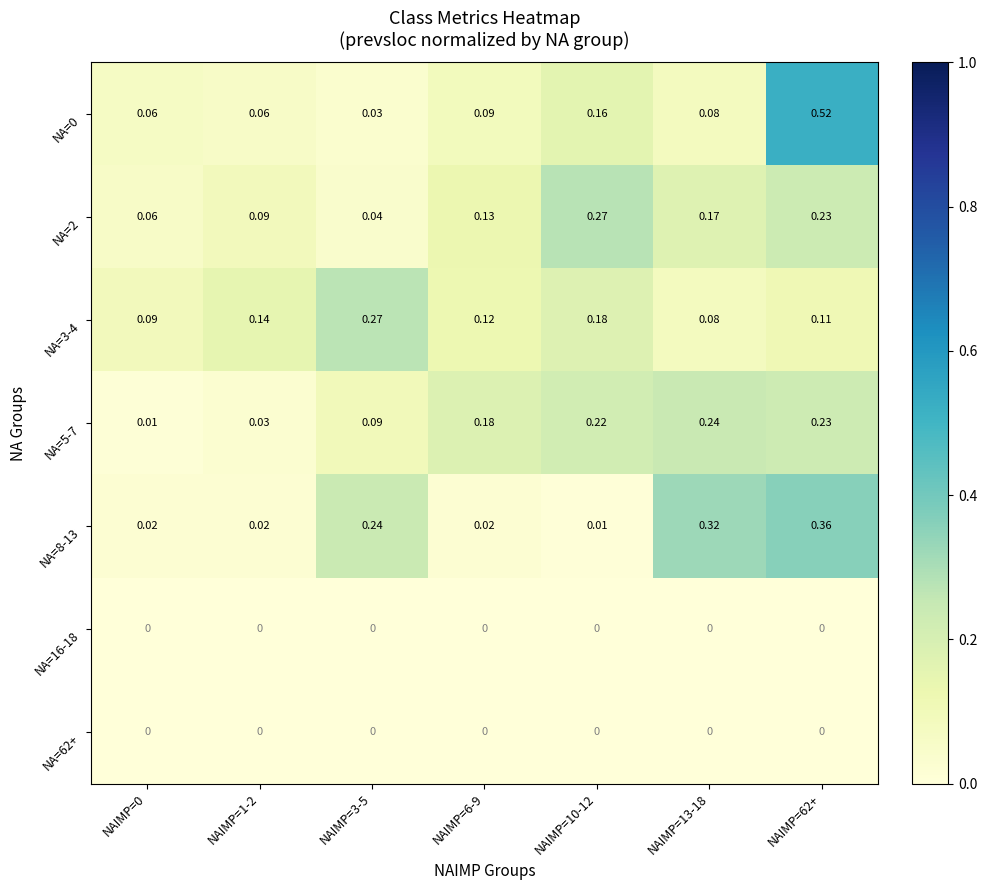

Is the value of NA=0 at NAIMP=0 greater than the value of NA=8-13 at NAIMP=3-5?

No